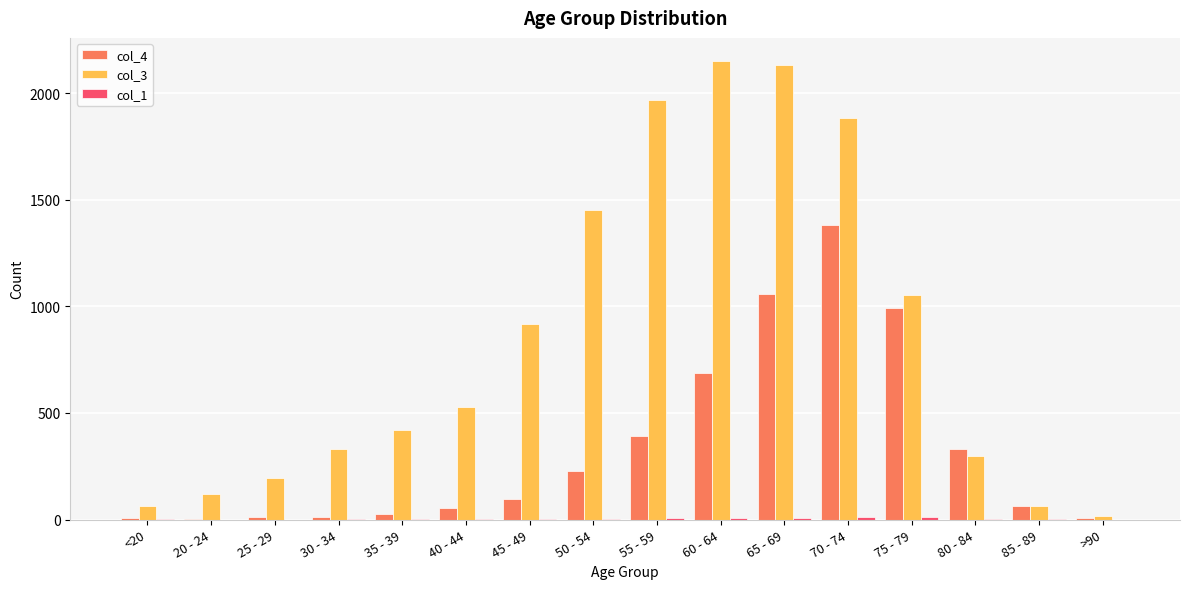

Which series has the largest total across all categories?

col_3